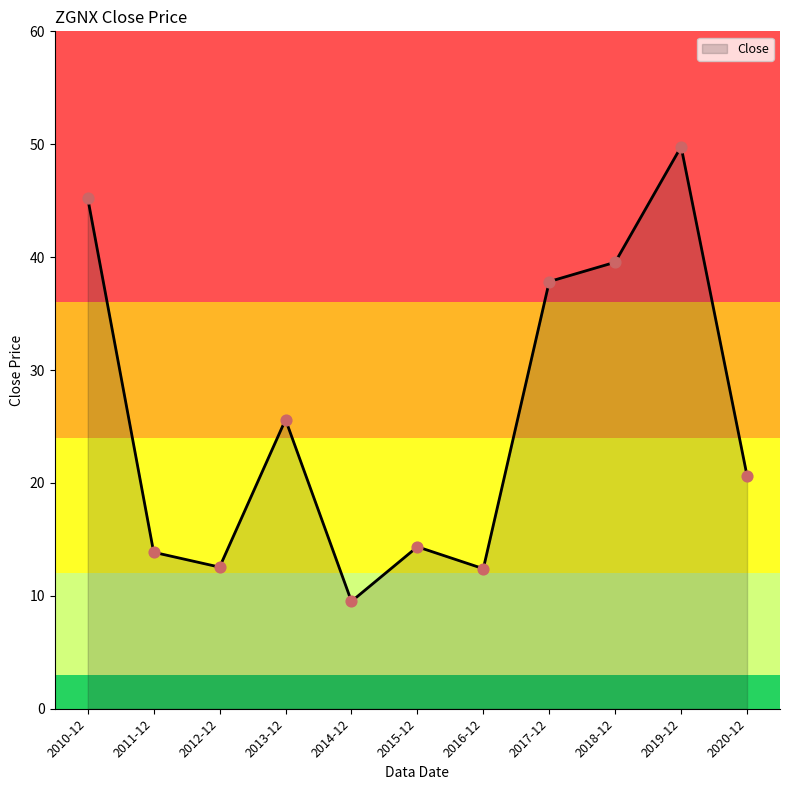

Approximately how many times larger is the value at 2014-12 compared to 2010-12?

0.2